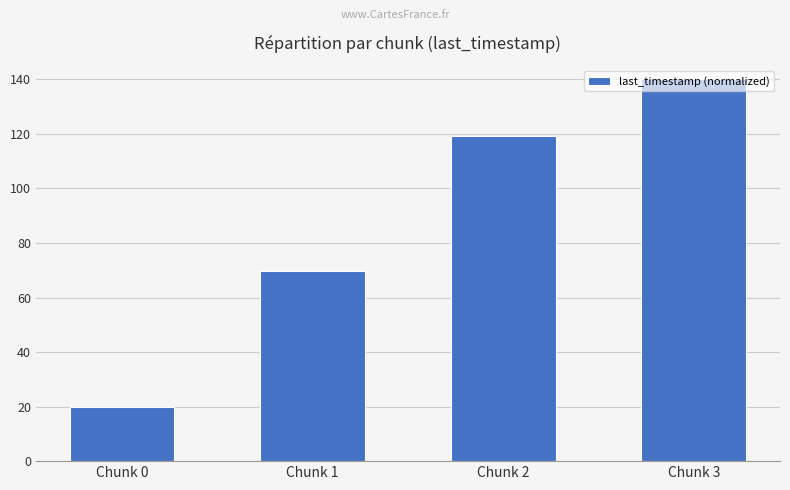

Reading left to right, what are all the values shown in this chart?

Chunk 0=20.0	Chunk 1=69.8	Chunk 2=119.4	Chunk 3=140.0